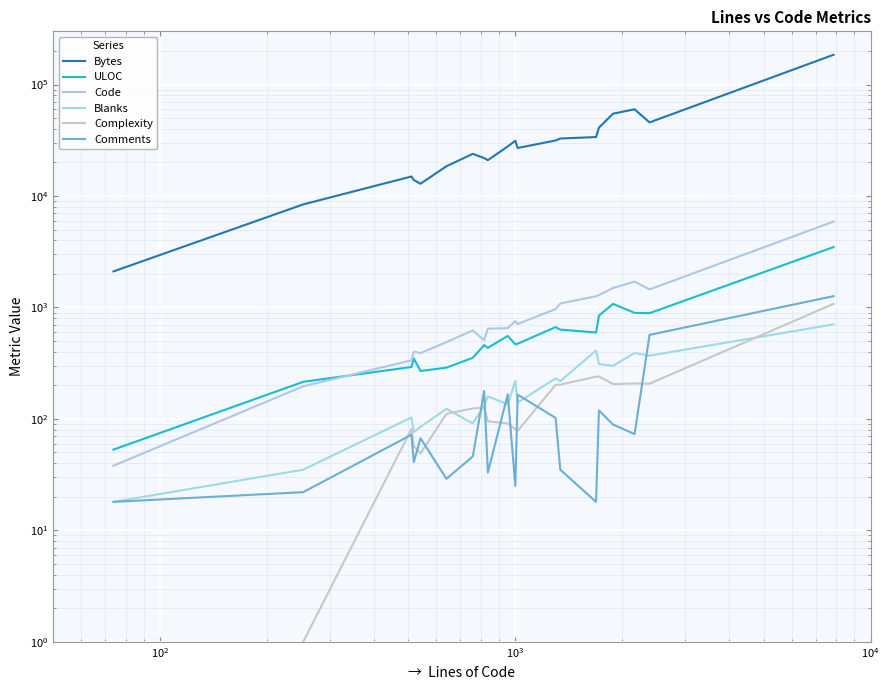

In Code, how many points are higher than both neighbors (excluding endpoints)?

4